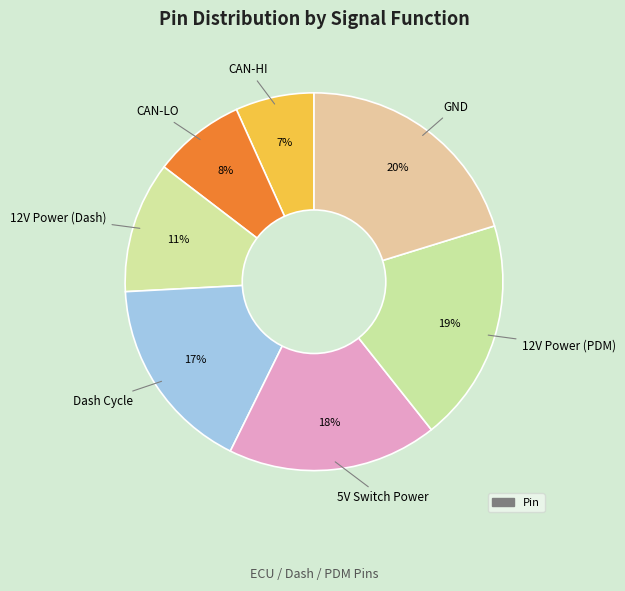

What is the smallest slice in the pie chart?

CAN-HI